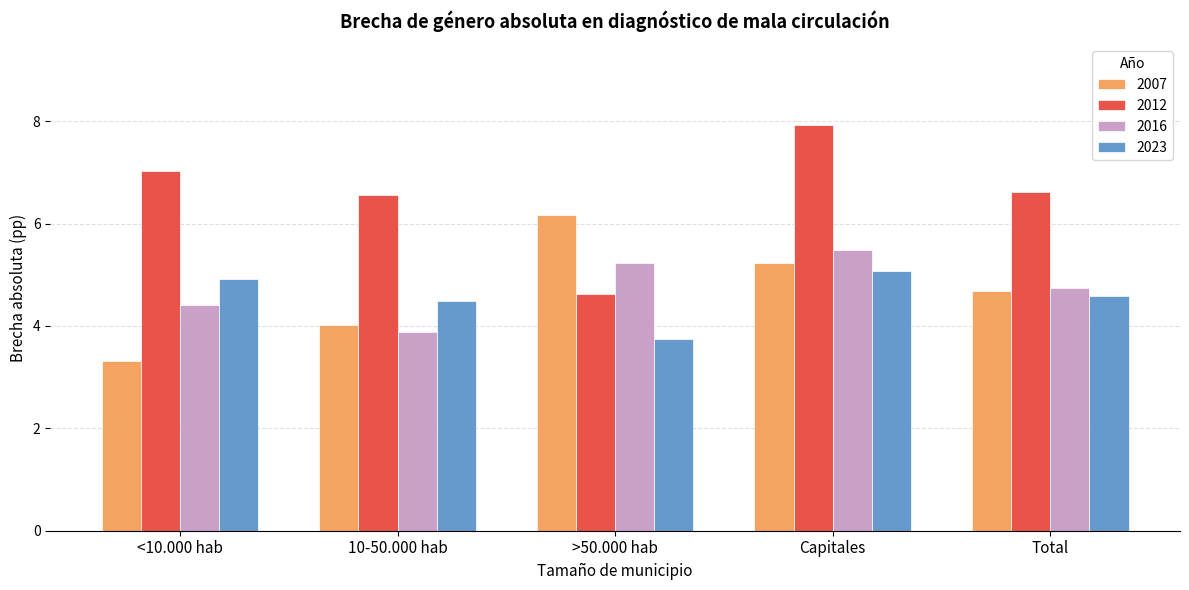

At which category is the sum across all series the highest?

Capitales